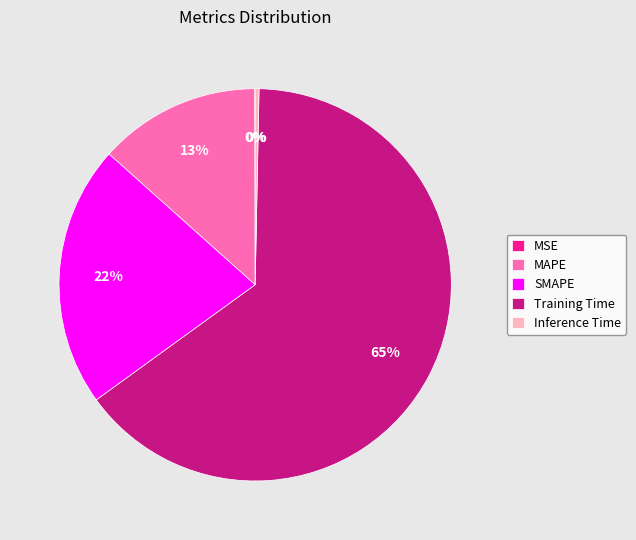

What is the largest slice in the pie chart?

Training Time